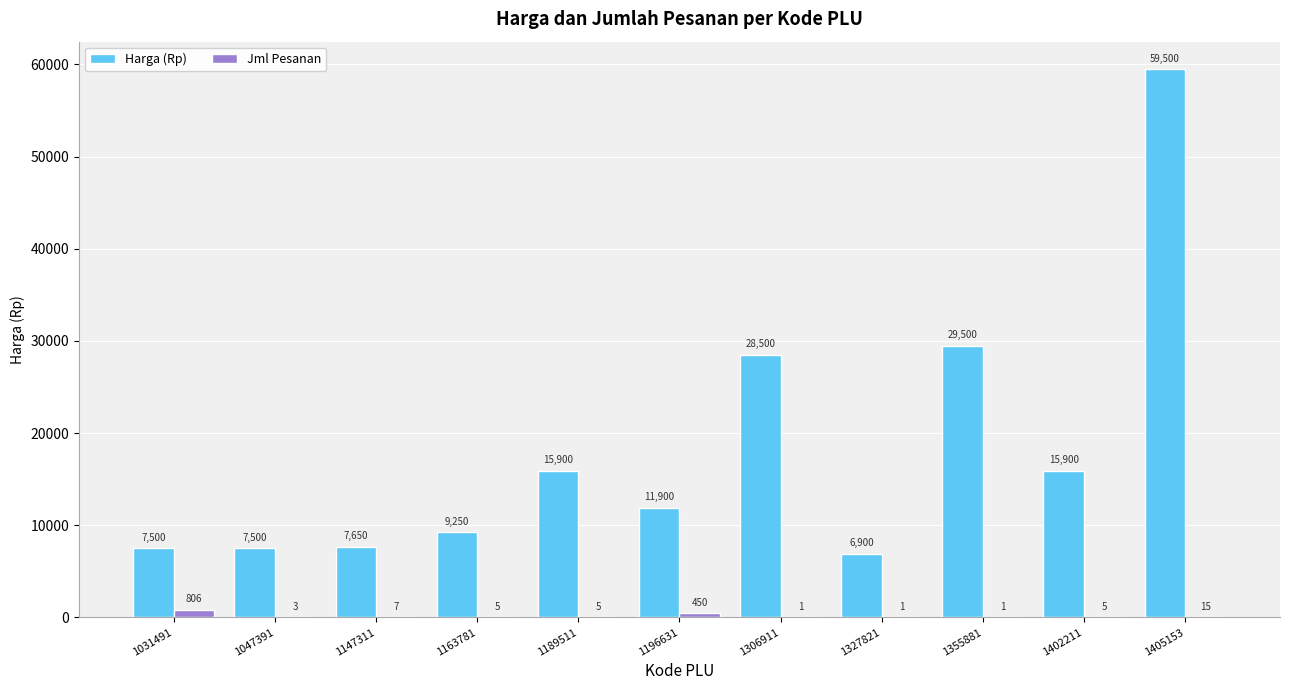

What is the average value of the Harga (Rp) series?

18182